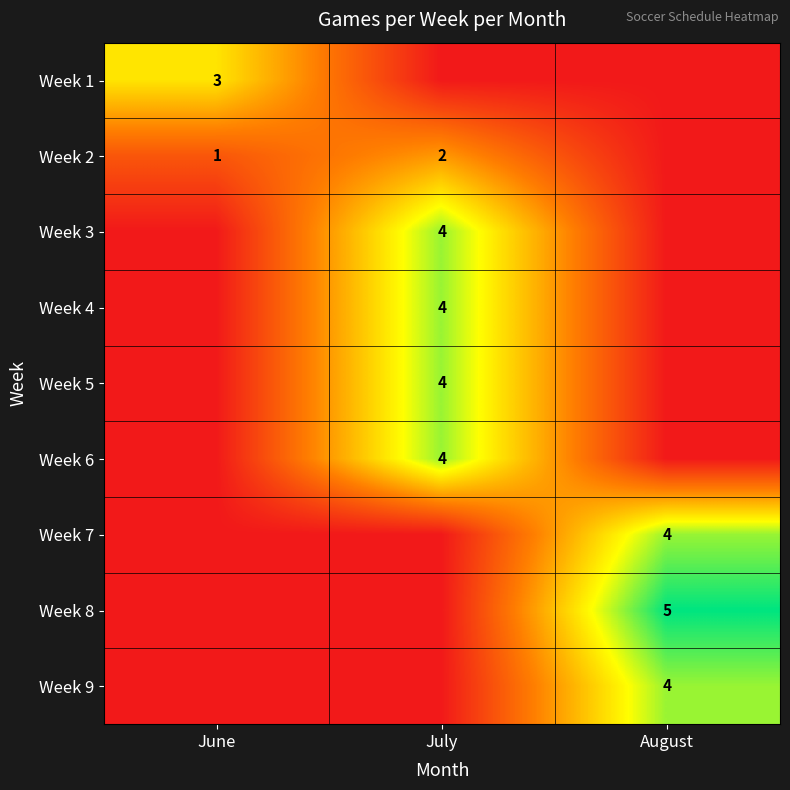

At which category is the sum across all series the highest?

July